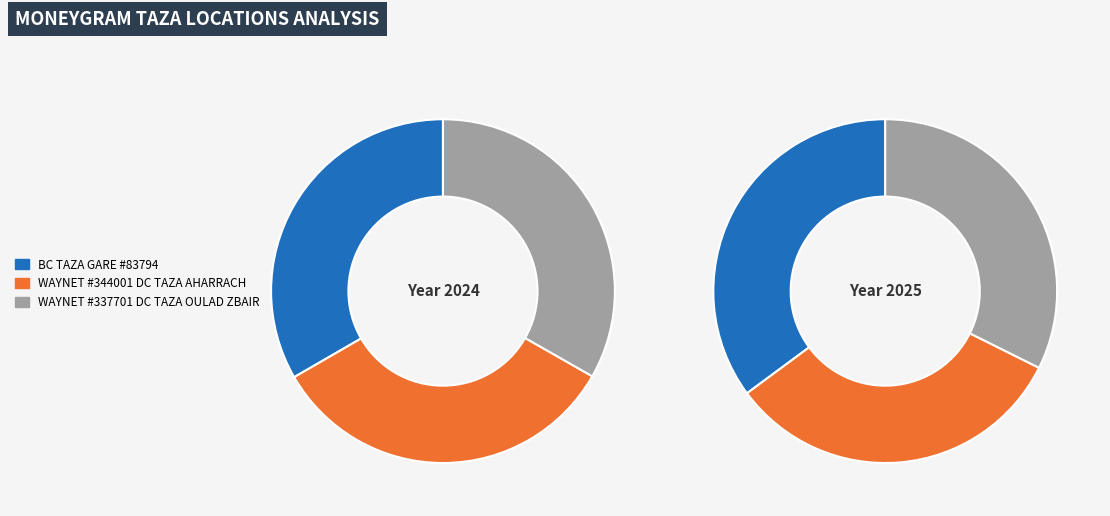

How many segments does this pie chart have?

3